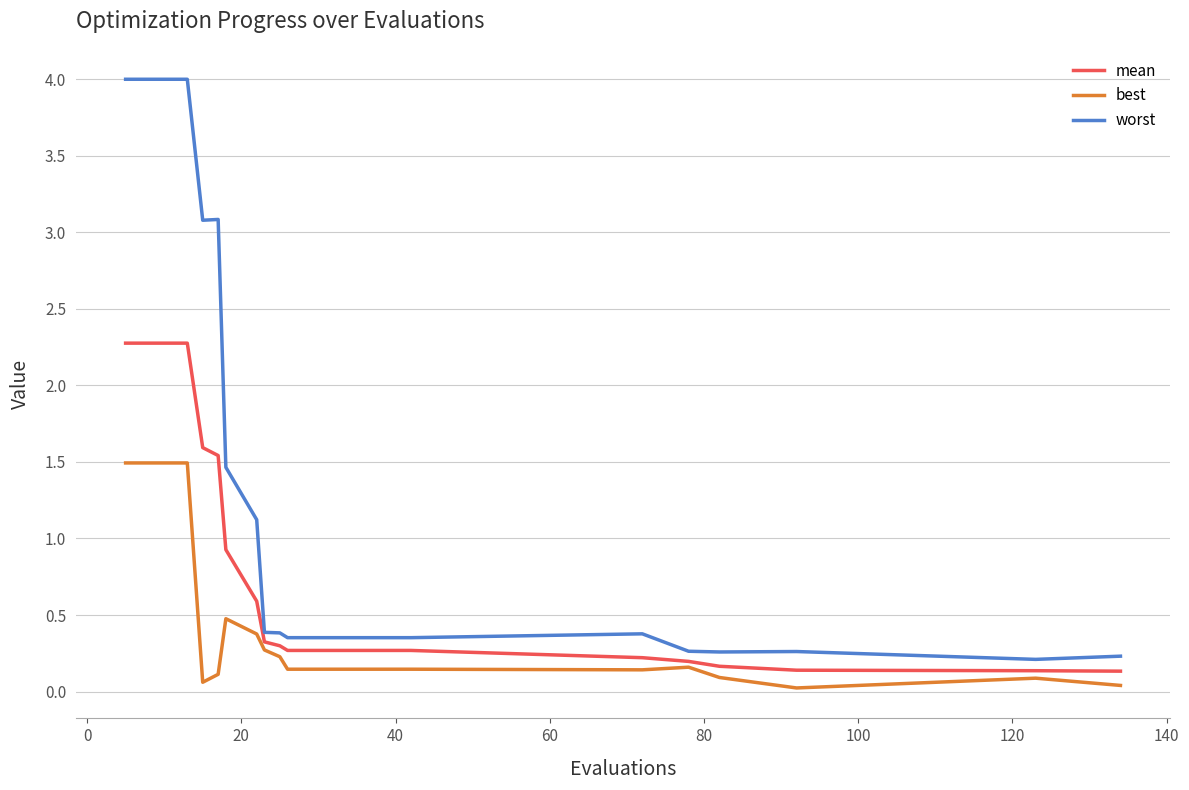

Which series has the largest range (max minus min)?

worst